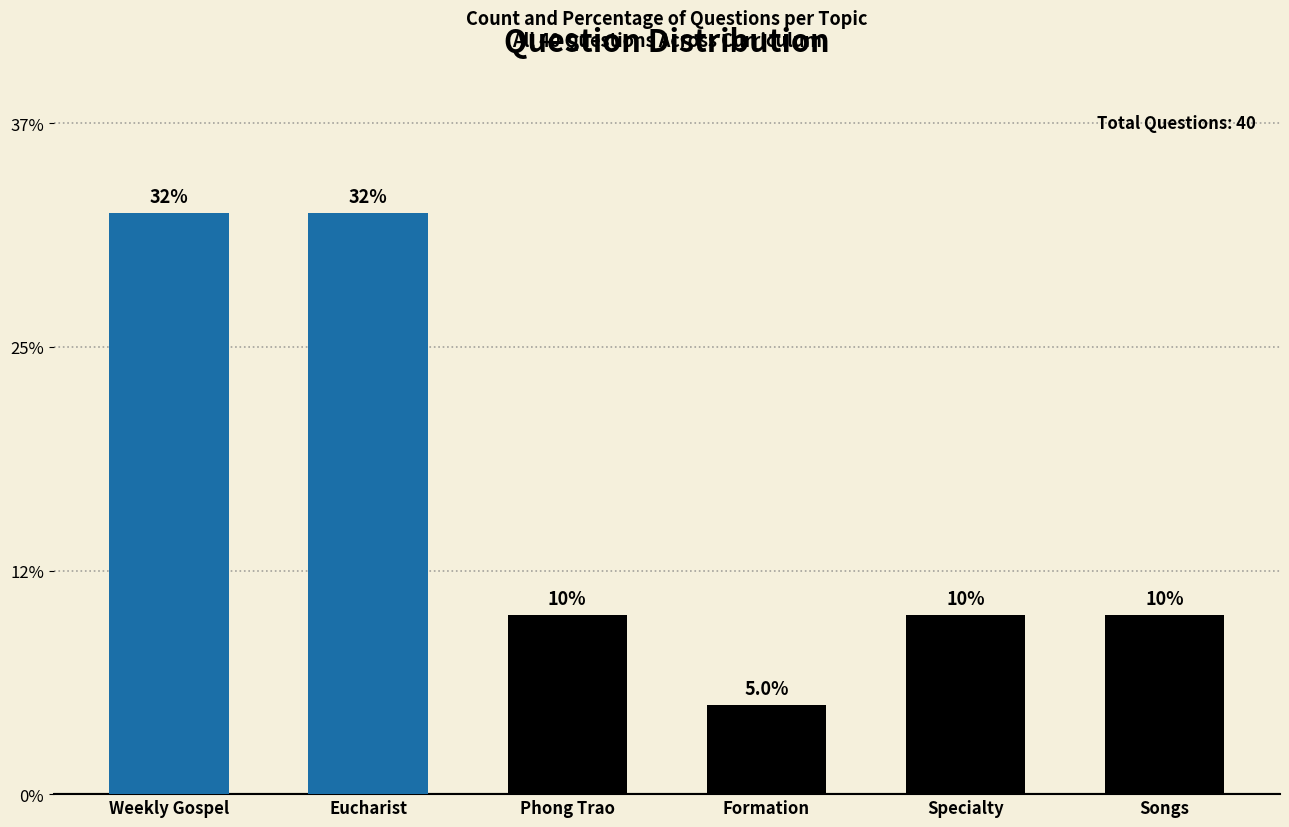

Are the bars horizontal?

No